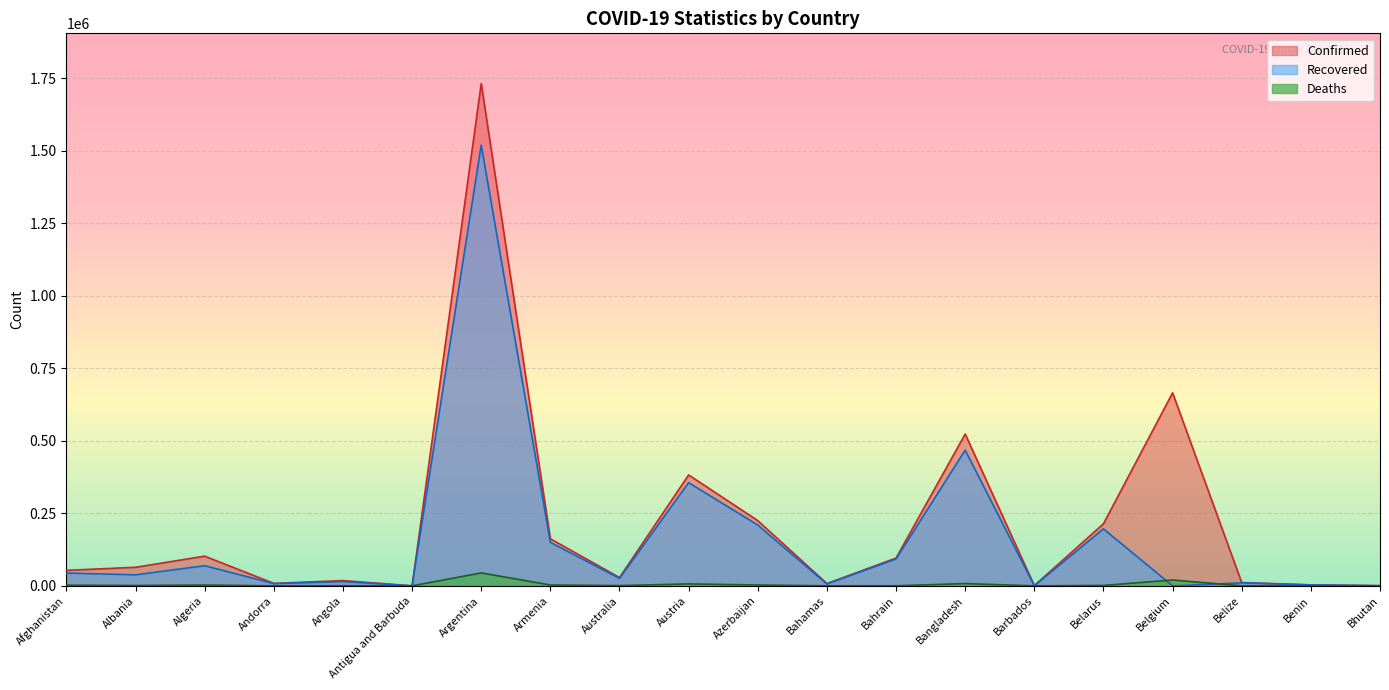

What is the total value across all series at Barbados?

1290